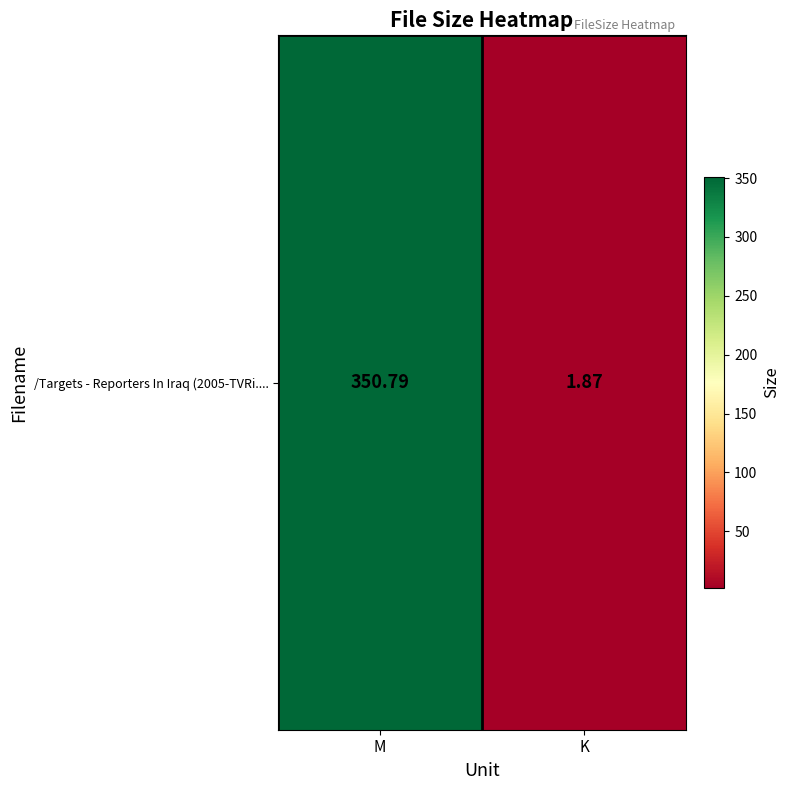

What is the change in value from M to K?

-348.9